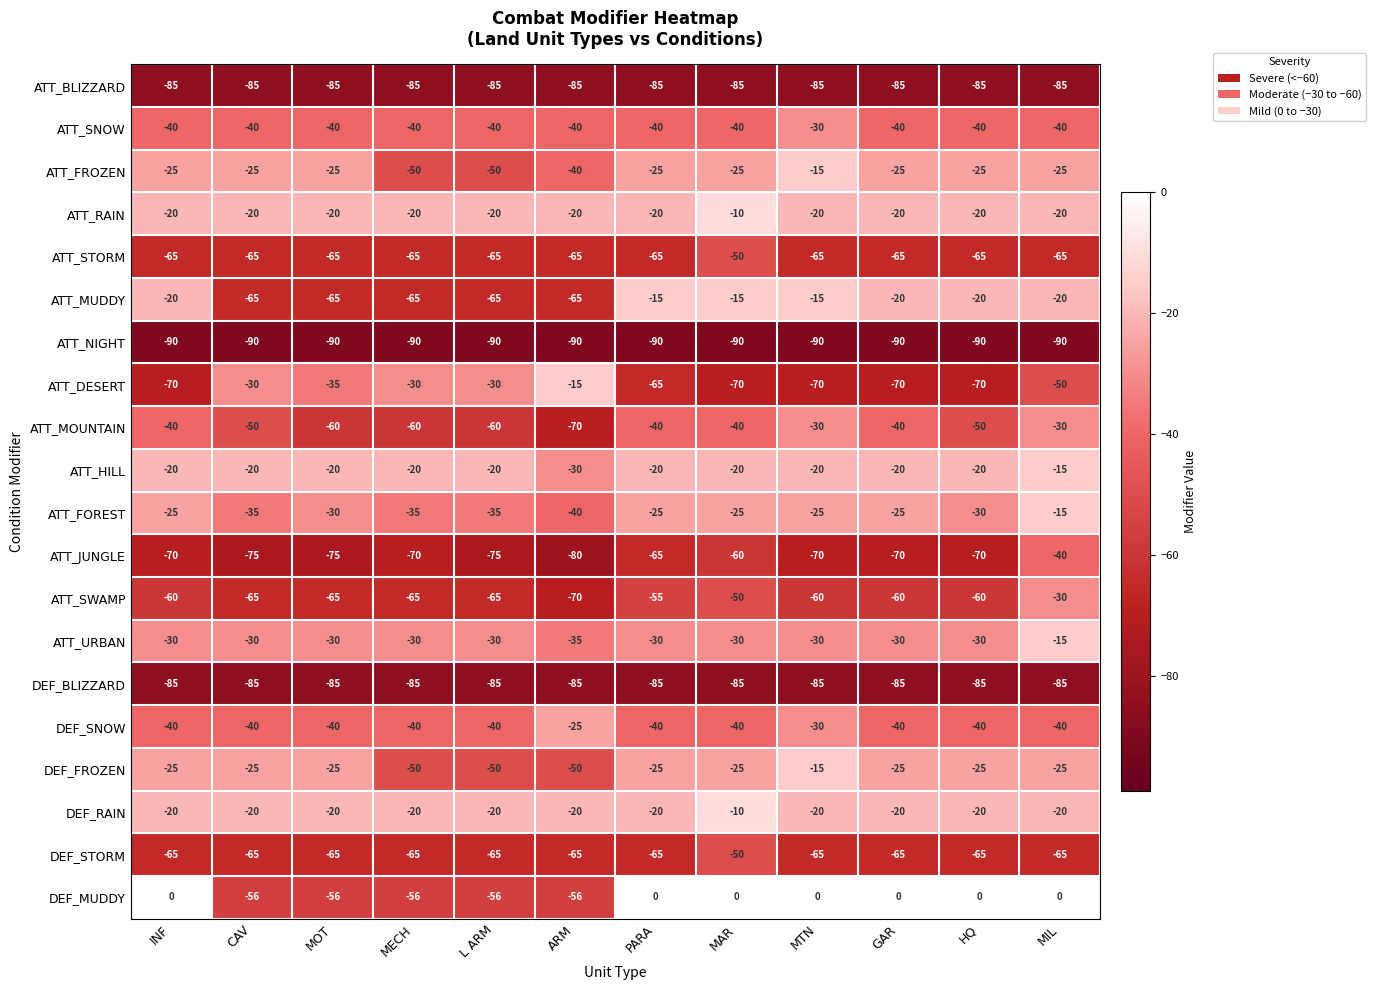

The value of ATT_DESERT at CAV is -30. True or false?

True